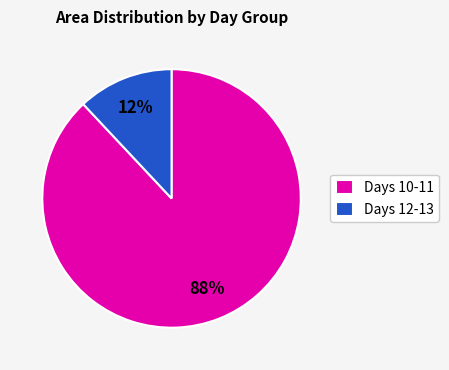

Which slice is the smallest?

Days 12-13